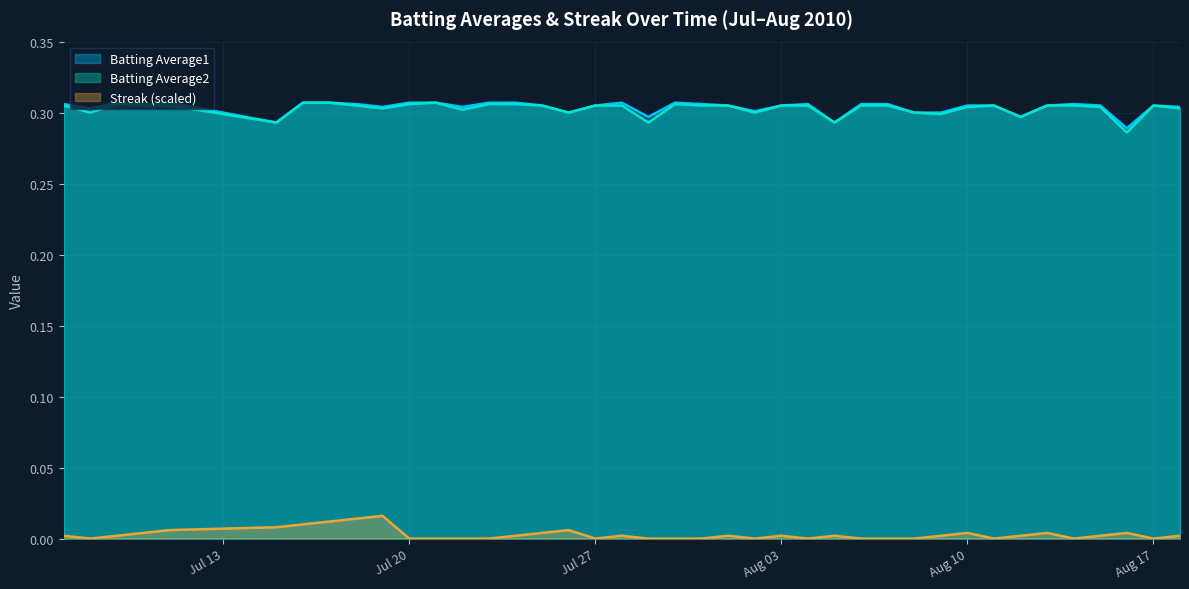

What is the sum of the Batting Average1 values at 2010-07-16 and 2010-07-29?

0.6